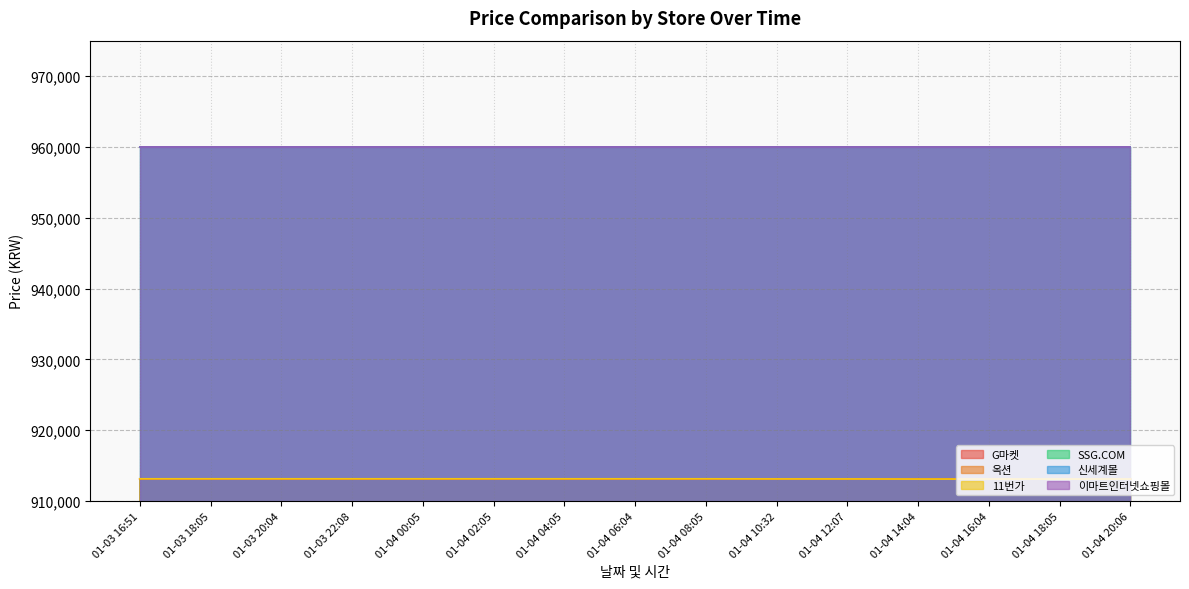

Does the chart have visible grid lines?

Yes